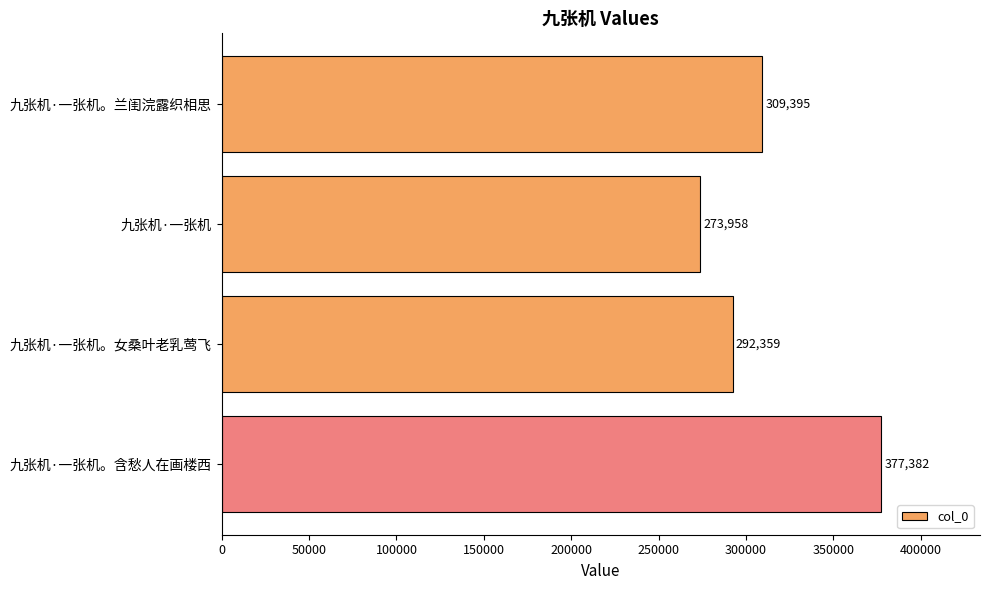

What is the ratio of the value at 九张机·一张机。女桑叶老乳莺飞 to the value at 九张机·一张机。含愁人在画楼西?

0.8